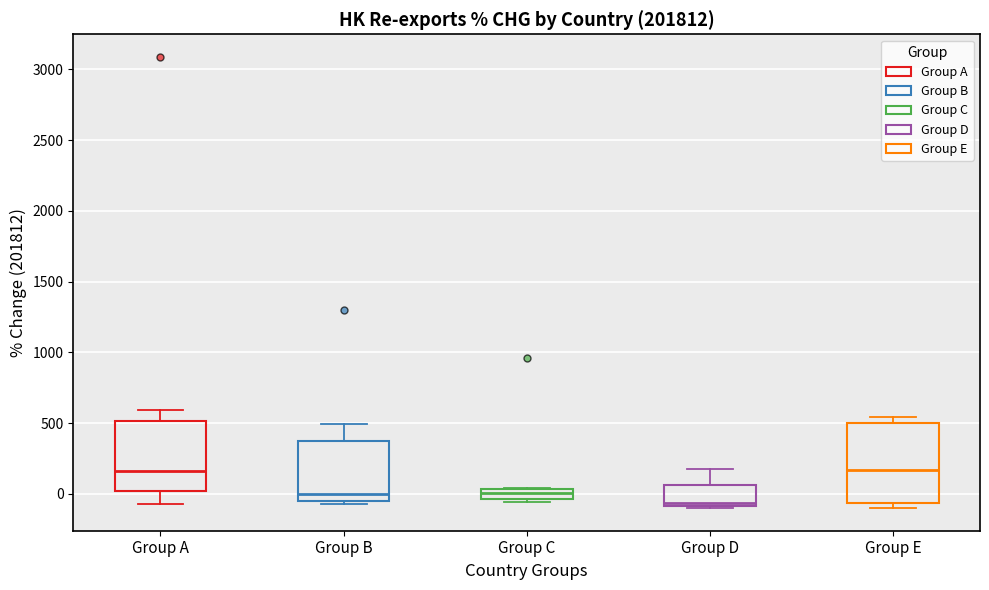

Where does the median line of the box for Group B sit on the y-axis? The values are not printed on the chart, so give them approximately, as read against the axis.

0